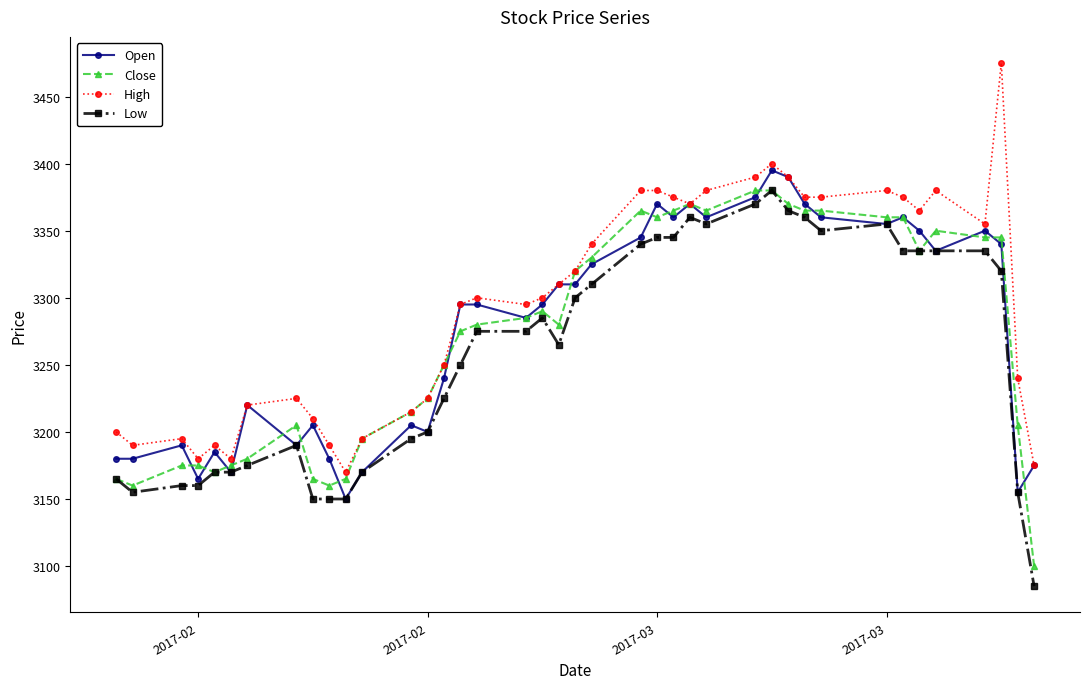

How many lines are shown in the chart?

4